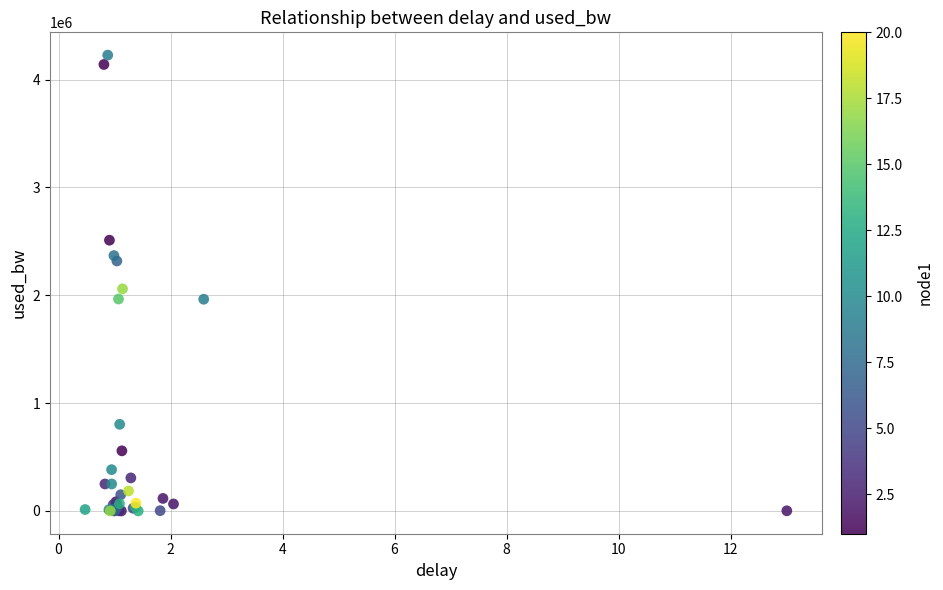

What Y value in the scatter plot is closest to 2113642?

2059819.4